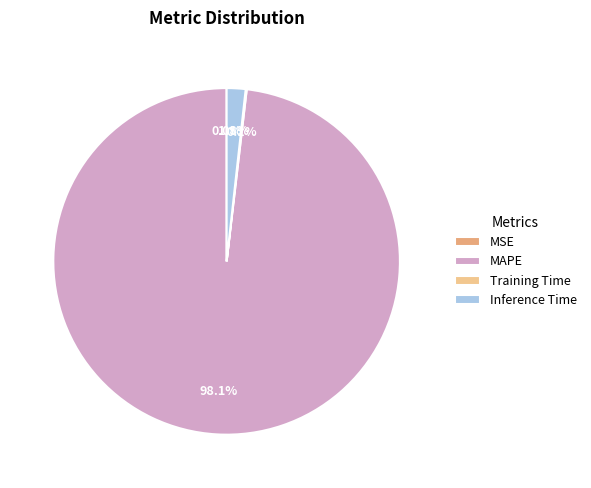

To the nearest percent, what is the difference between the MAPE and Inference Time slice percentages?

96%